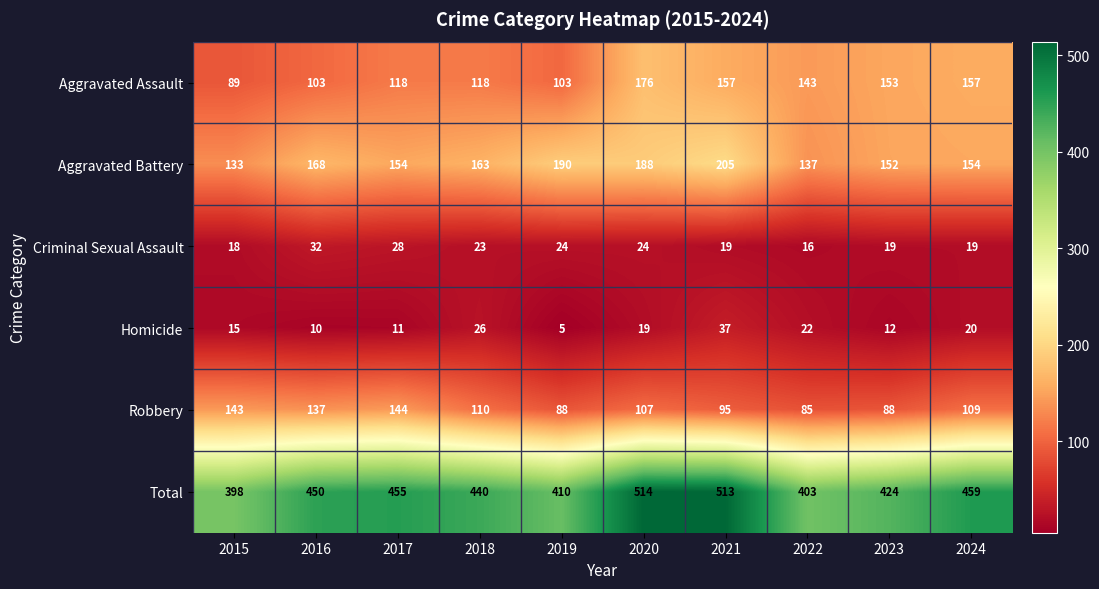

At which label does Aggravated Battery reach its peak?

2021